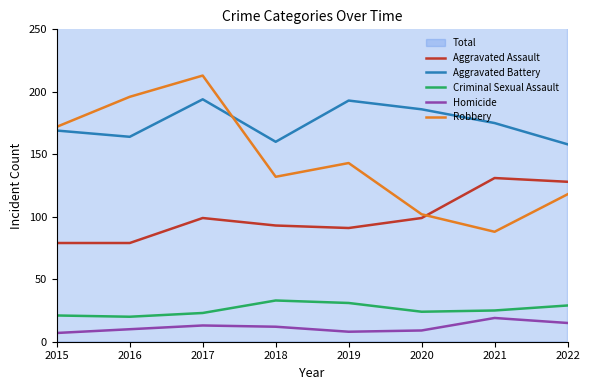

At how many categories does at least one series exceed 162?

6